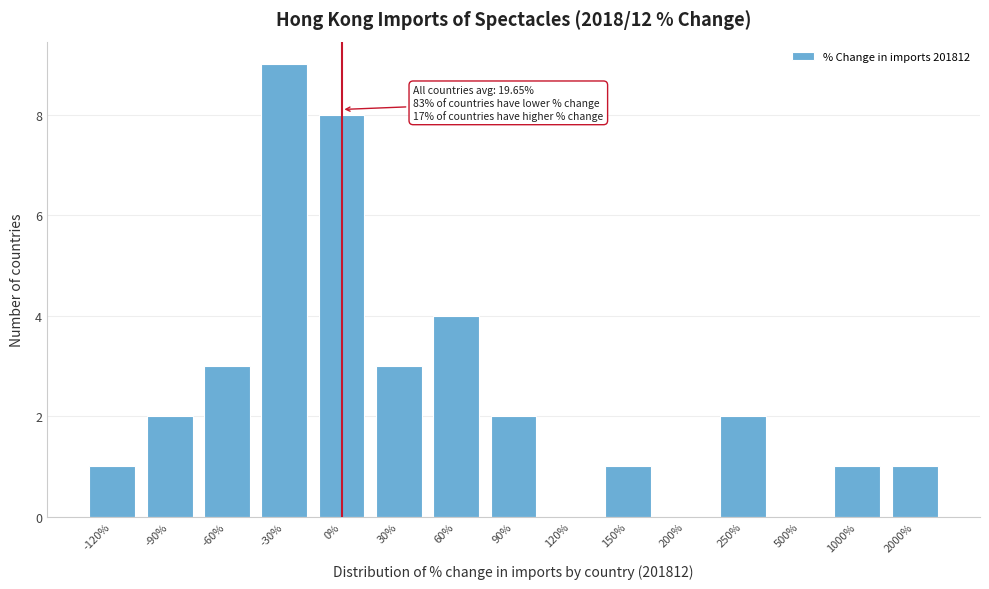

Reading left to right, transcribe all the data shown in this chart.

-120%=1	-90%=2	-60%=3	-30%=9	0%=8	30%=3	60%=4	90%=2	120%=0	150%=1	200%=0	250%=2	500%=0	1000%=1	2000%=1